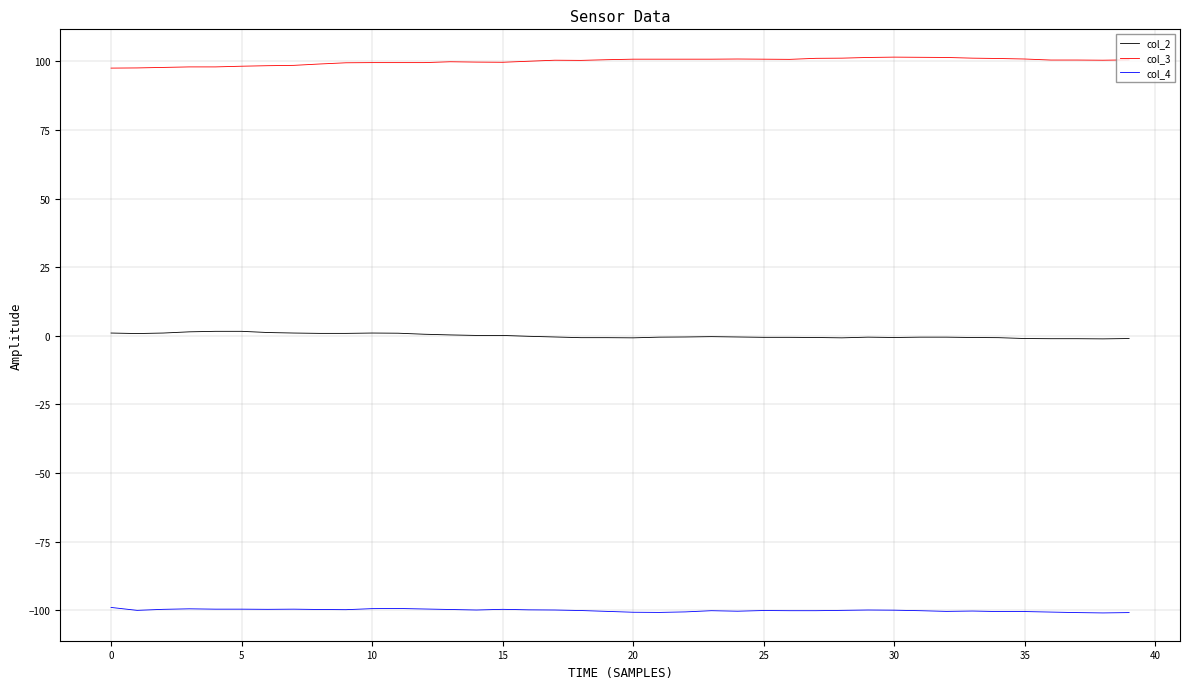

List the series in order of their peak value, lowest first.

col_4, col_2, col_3